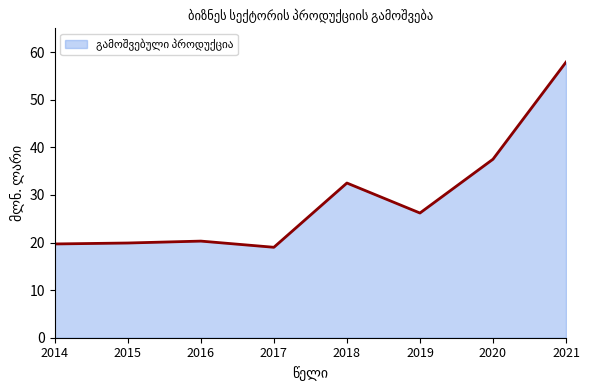

Count the number of values greater than 26.

4